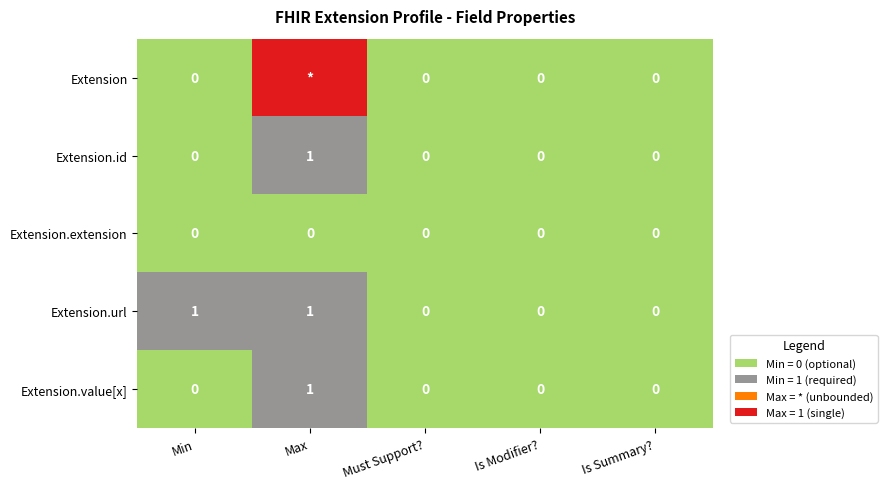

The Extension.url series shows 1 at Max. True or false?

True